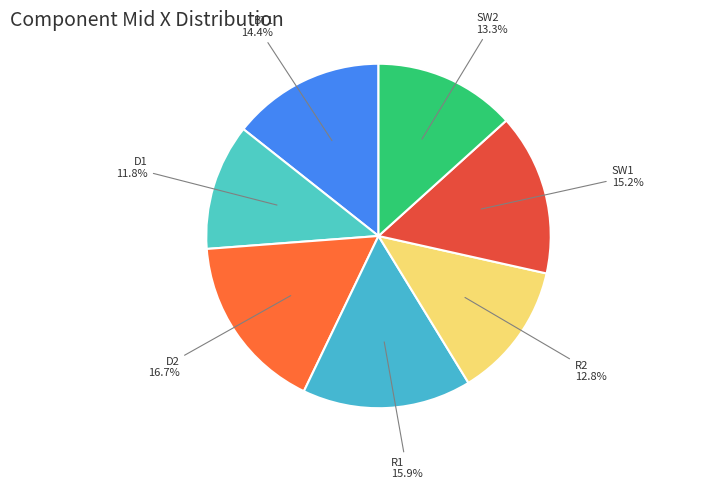

To the nearest percent, what portion does BT1 represent?

14%